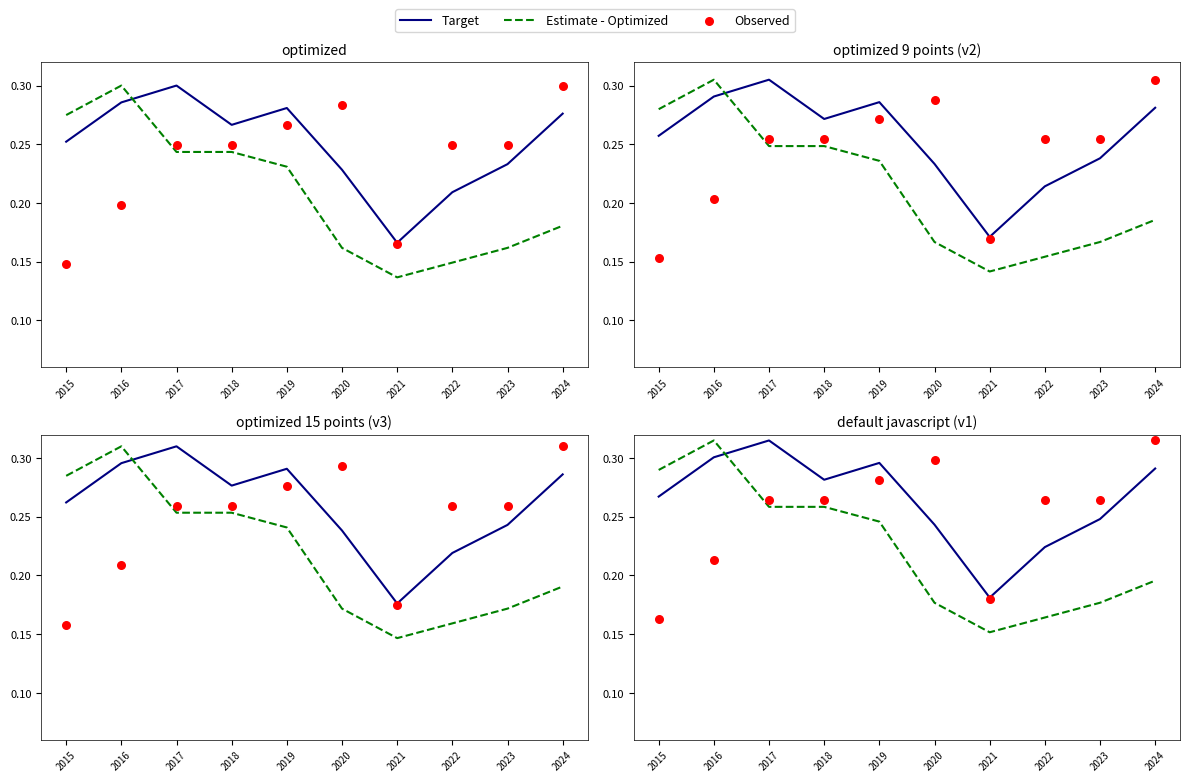

What are all the series names shown in the legend?

Target, Estimate - Optimized, Observed